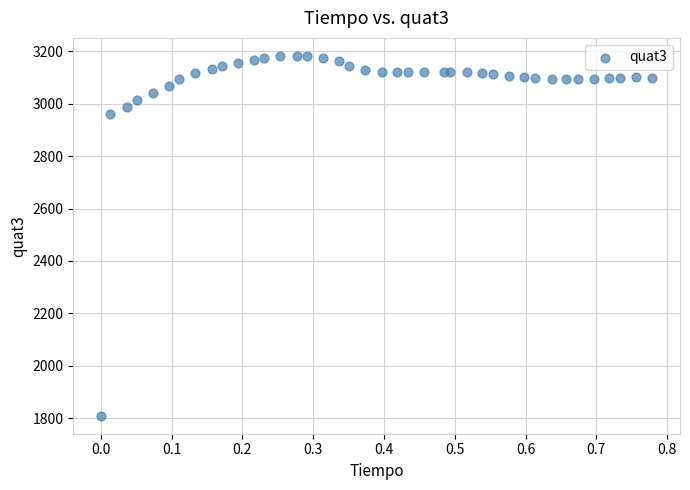

What Y value in the scatter plot is closest to 2496?

2962